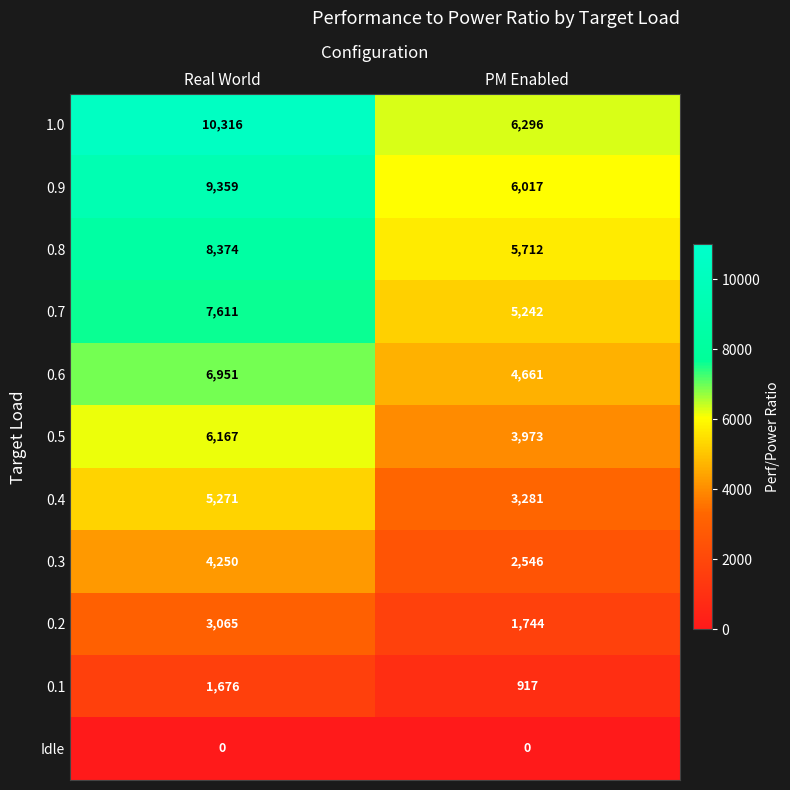

What is the spread (max minus min) of values at Real World?

10316